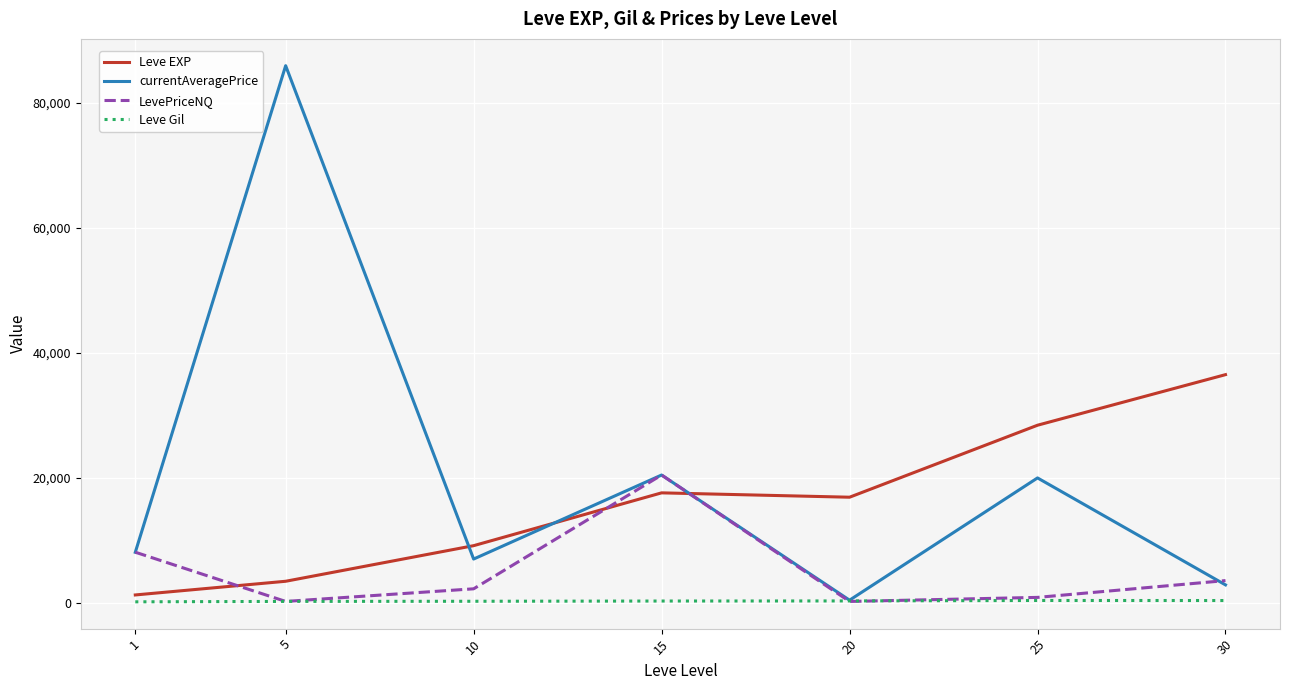

The value of Leve EXP at 15 is 7822.9. True or false?

False